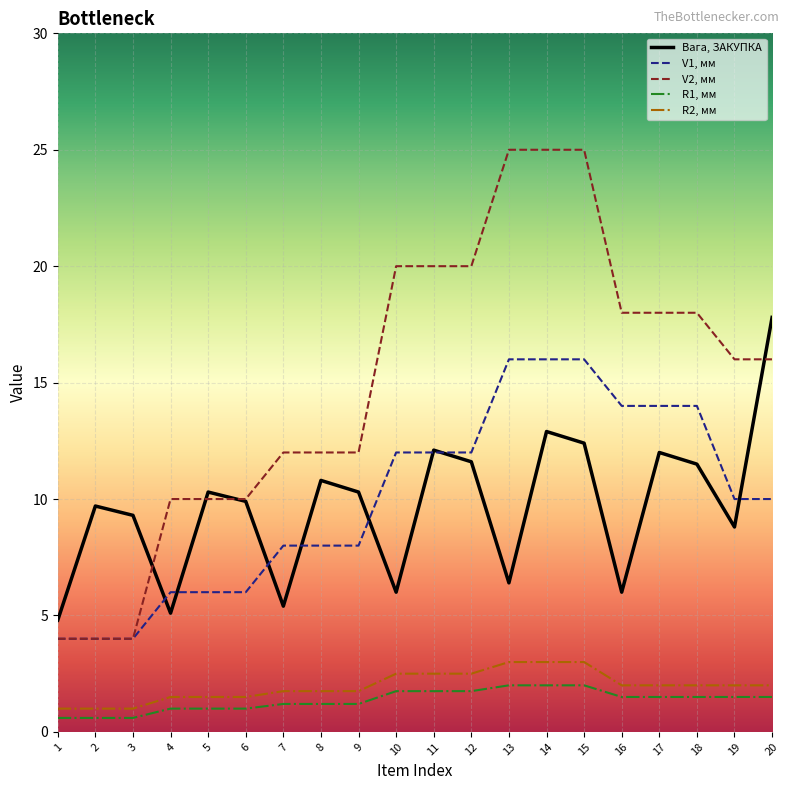

Is this an area chart (filled region under the line)?

No